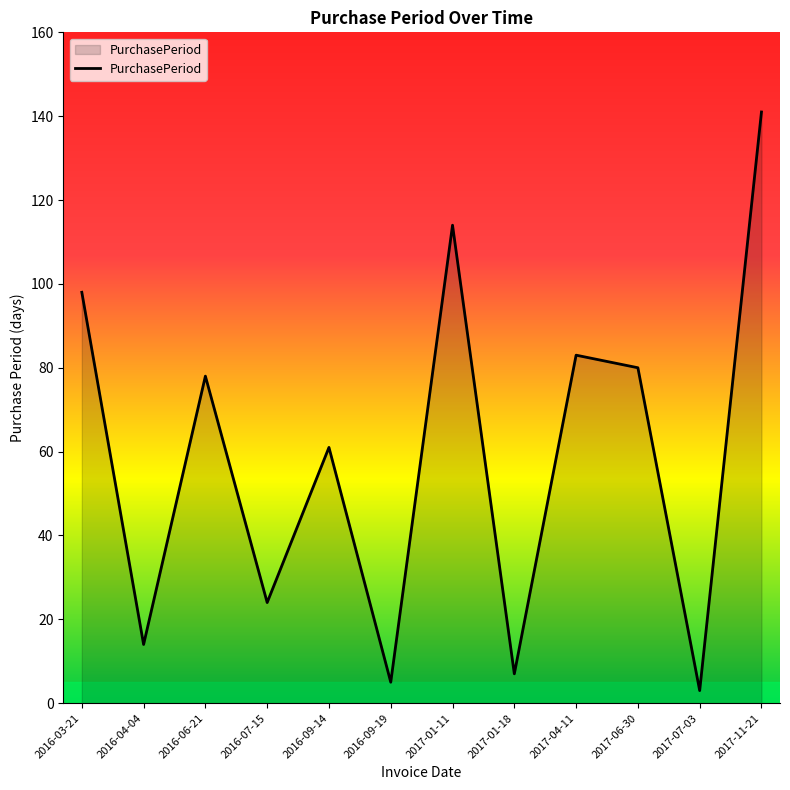

The chart shows a value of 78 at 2016-06-21. True or false?

True